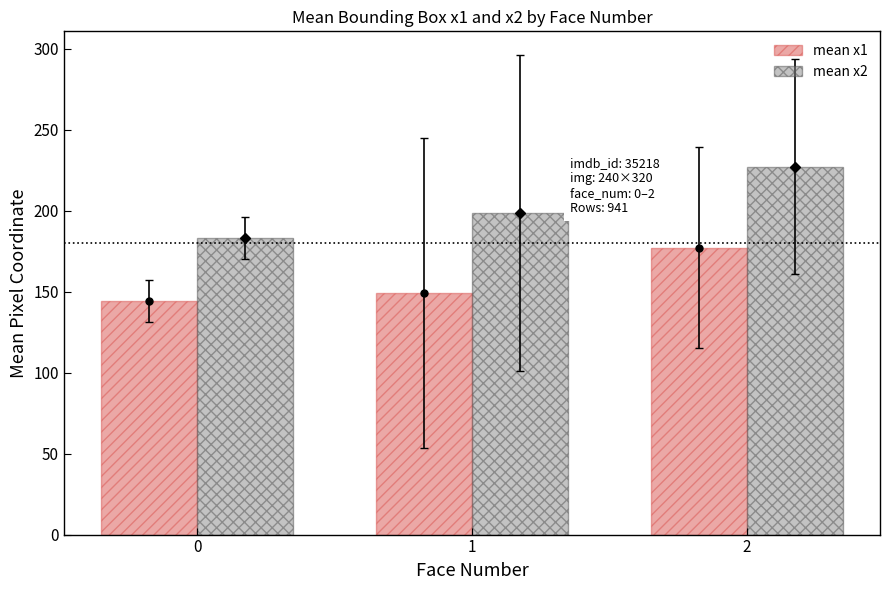

What is the smallest value displayed?

144.1